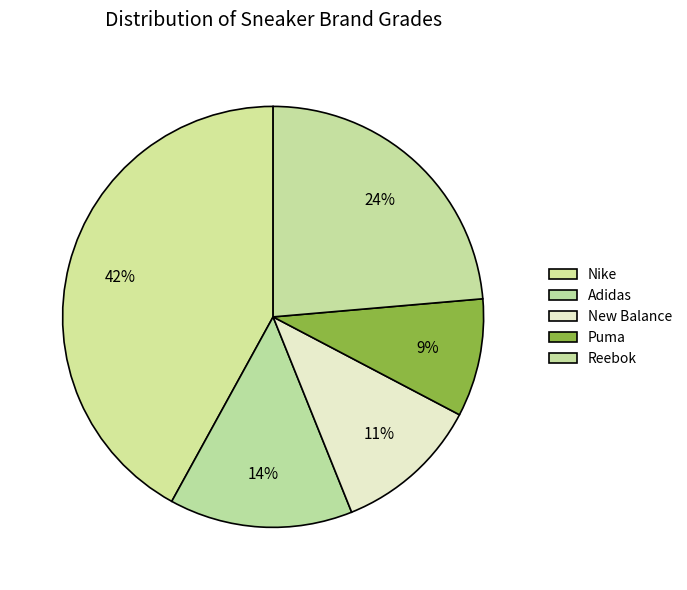

The Reebok slice represents 24% of the pie. True or false?

True